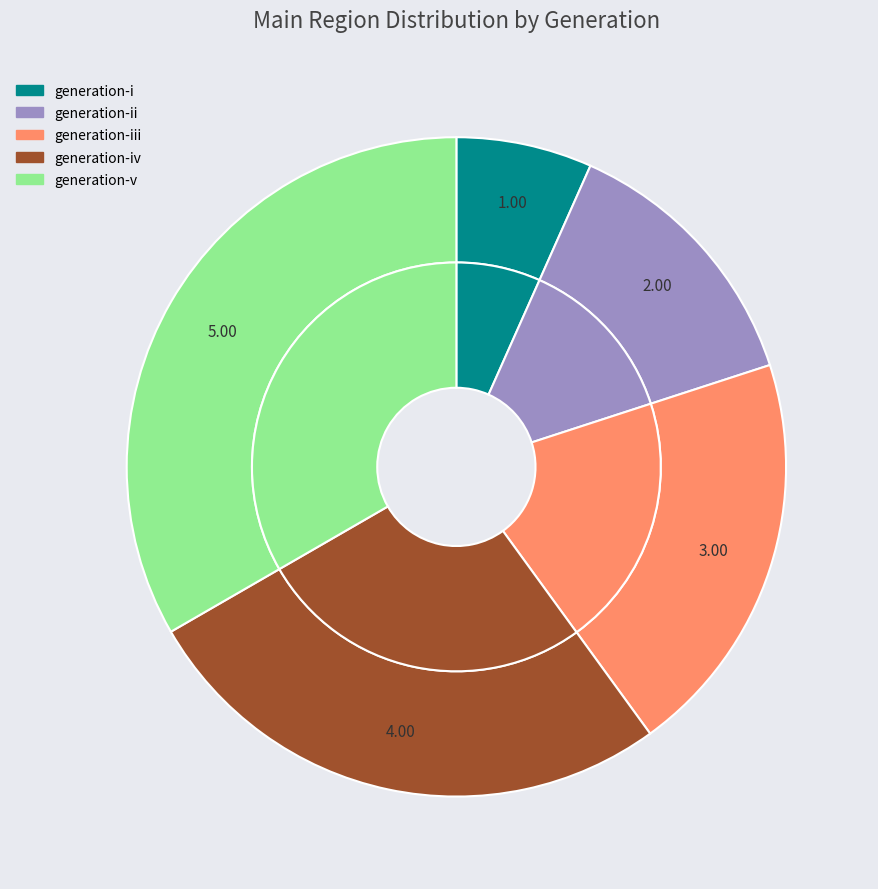

What is the change in value from generation-i to generation-iii?

+2